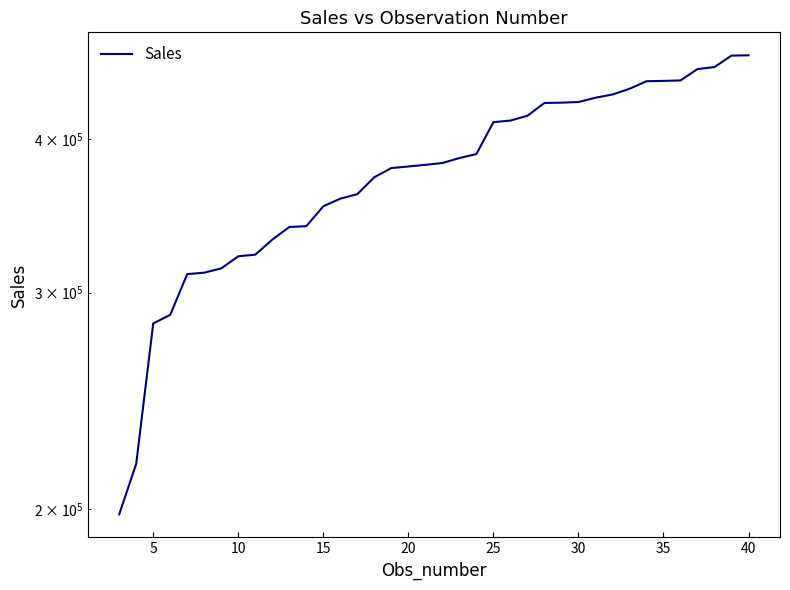

How many data points are above 382388?

19